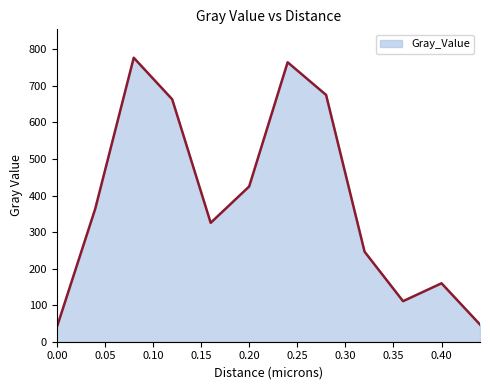

What is the maximum value shown in the chart?

777.2